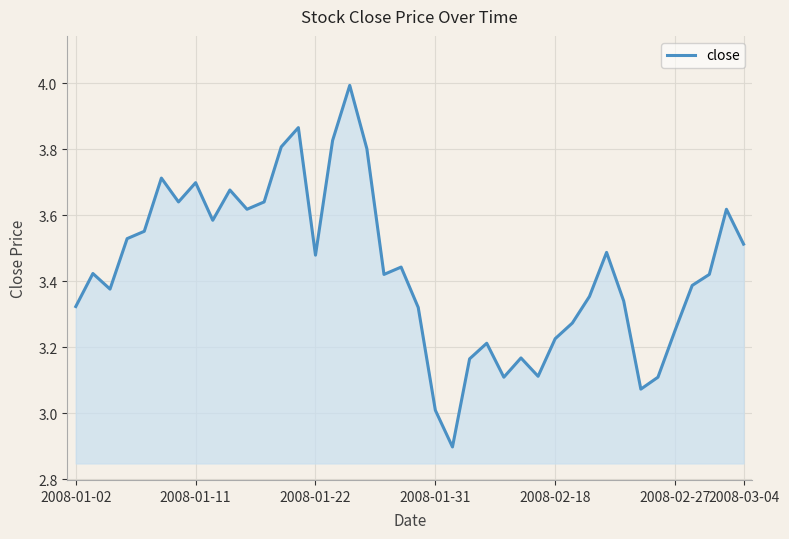

How many values are below 3?

1